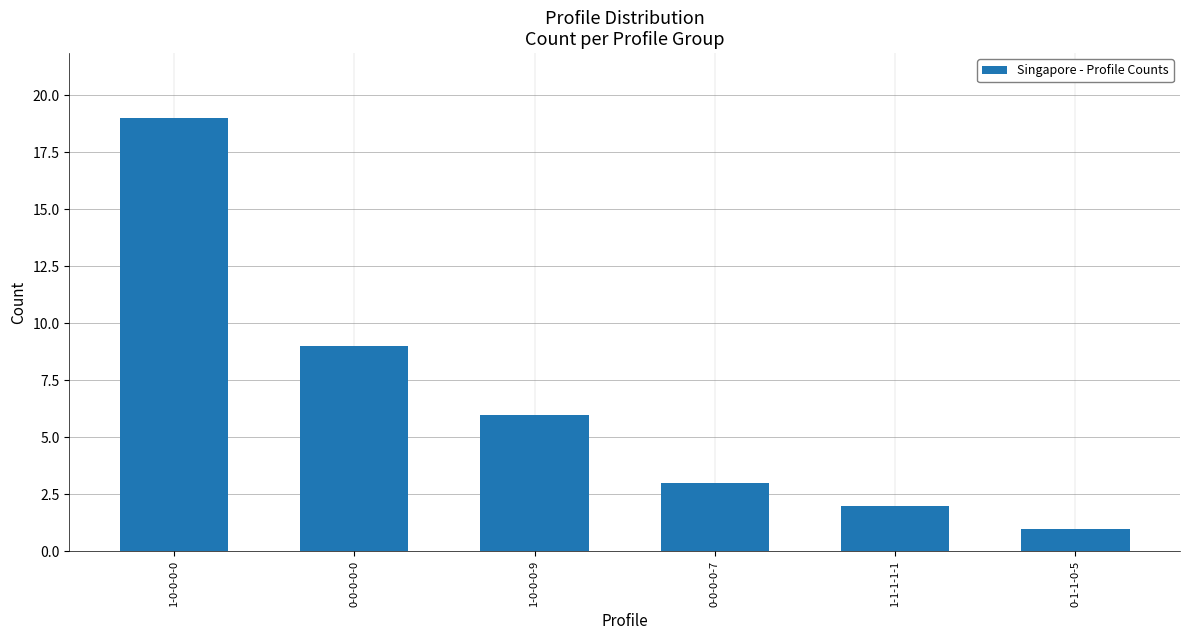

Approximately how many times larger is the value at 0-0-0-0-0 compared to 1-0-0-0-0?

0.5